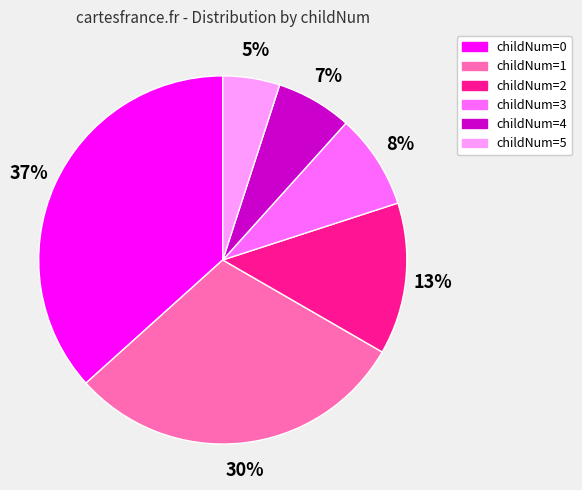

To the nearest percent, what is the difference between the largest and smallest slice percentages?

32%